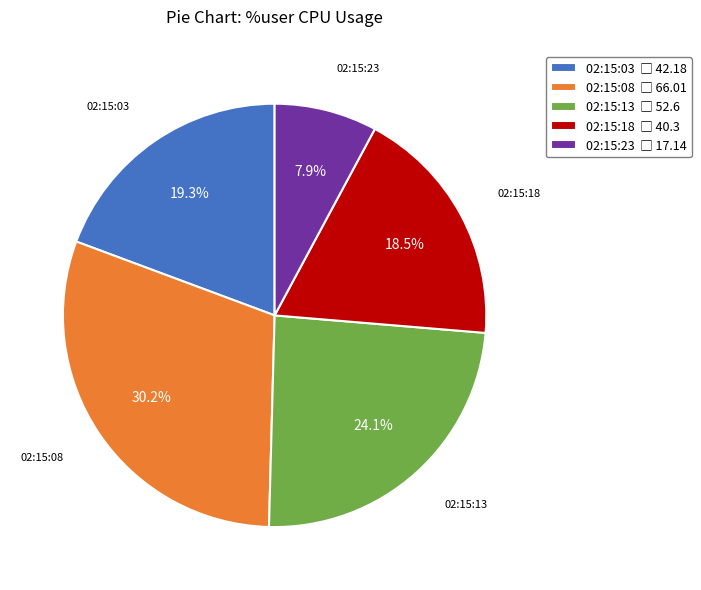

Which category has the biggest portion of the pie?

02:15:08